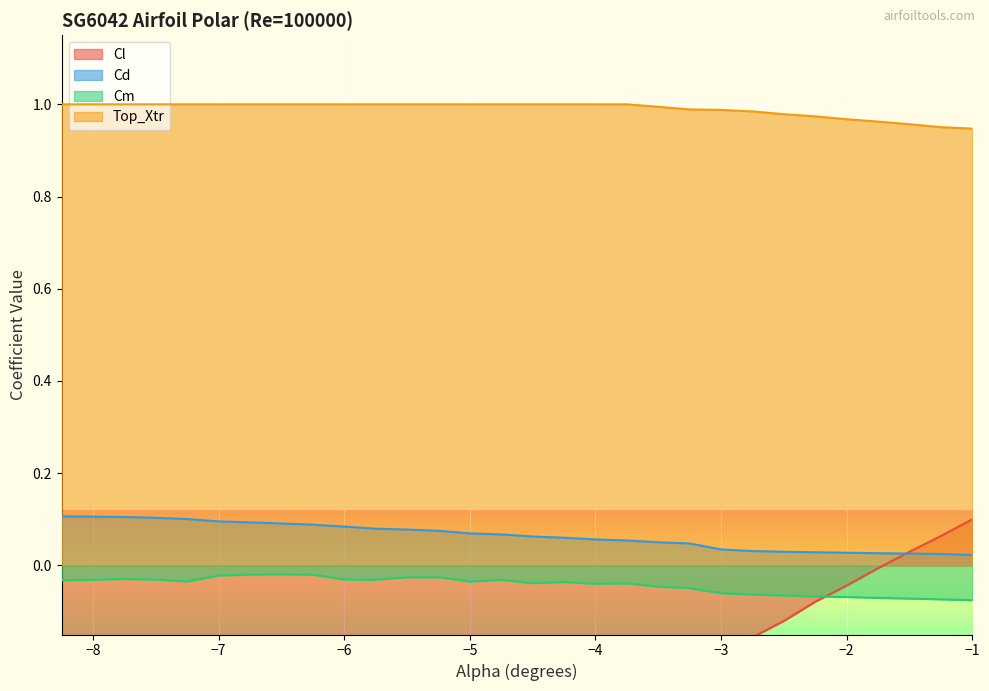

After their last crossing, which series has the higher values: Cm or Cl?

Cl